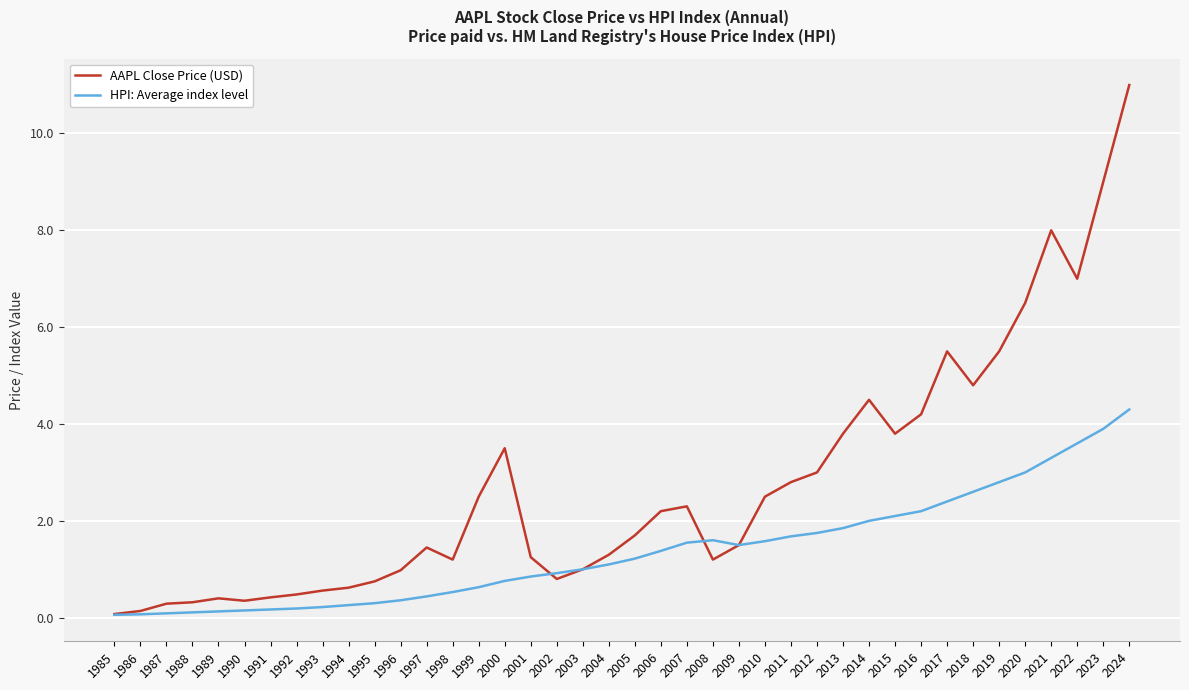

At how many categories does at least one series exceed 10?

1